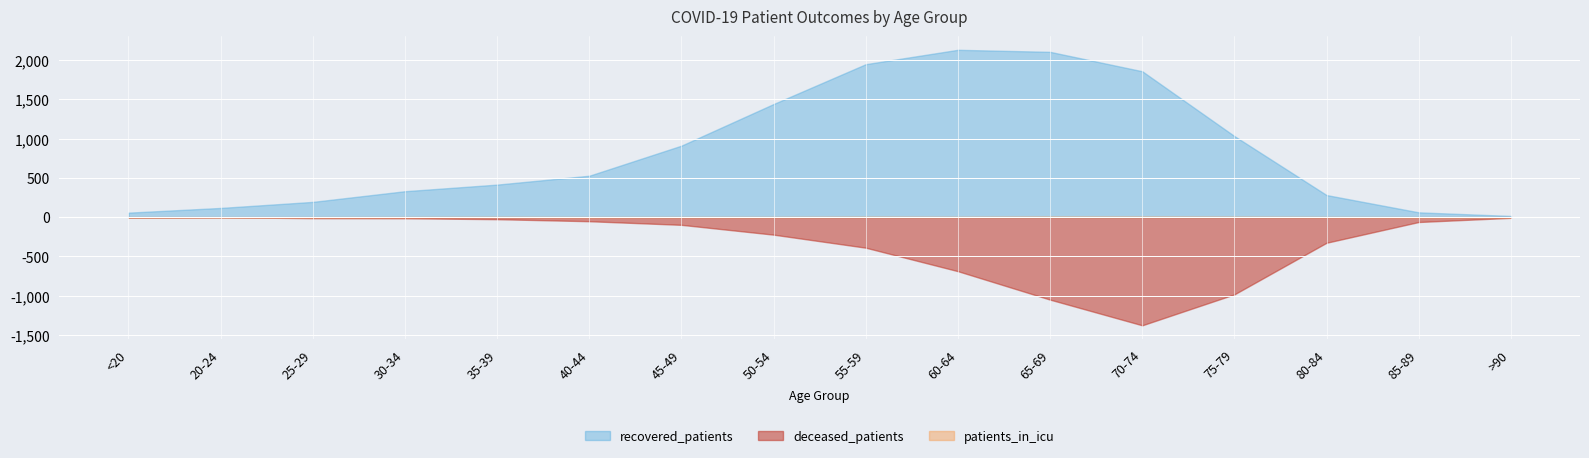

List the labels in order of recovered_patients value, smallest first.

>90, <20, 85-89, 20-24, 25-29, 80-84, 30-34, 35-39, 40-44, 45-49, 75-79, 50-54, 70-74, 55-59, 65-69, 60-64